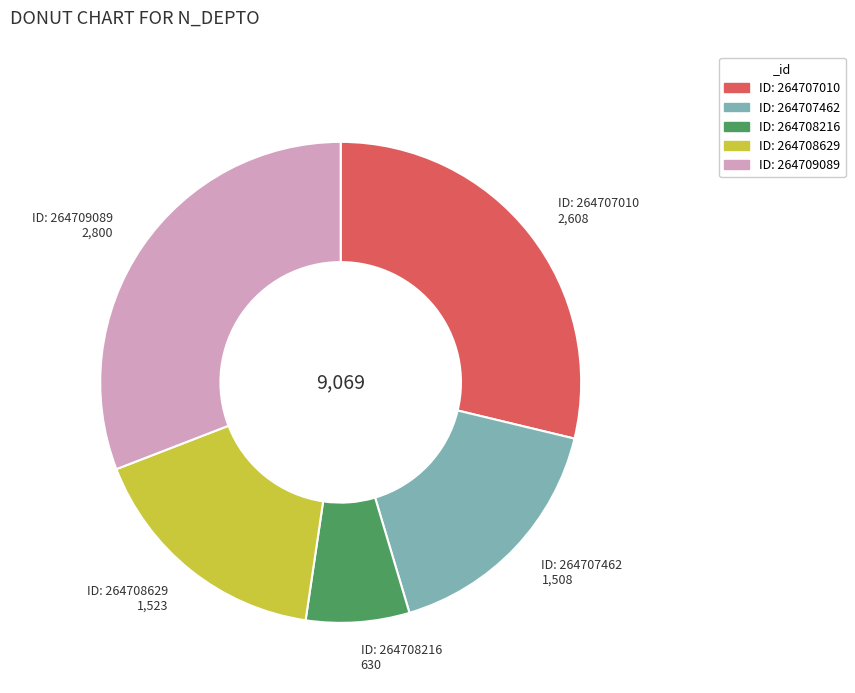

Which has a higher value, ID: 264707462 or ID: 264709089?

ID: 264709089